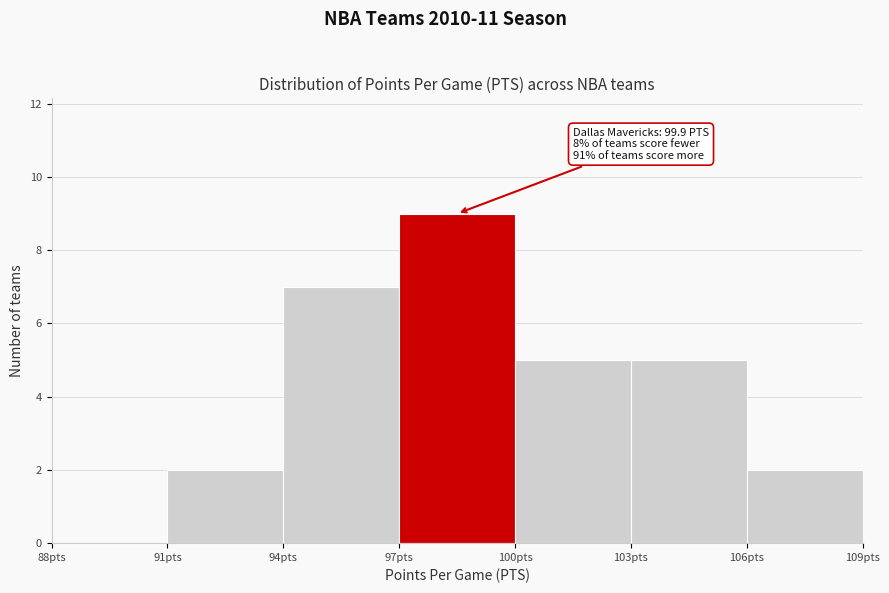

Over which range of the x-axis is the bar tallest?

97 to 100